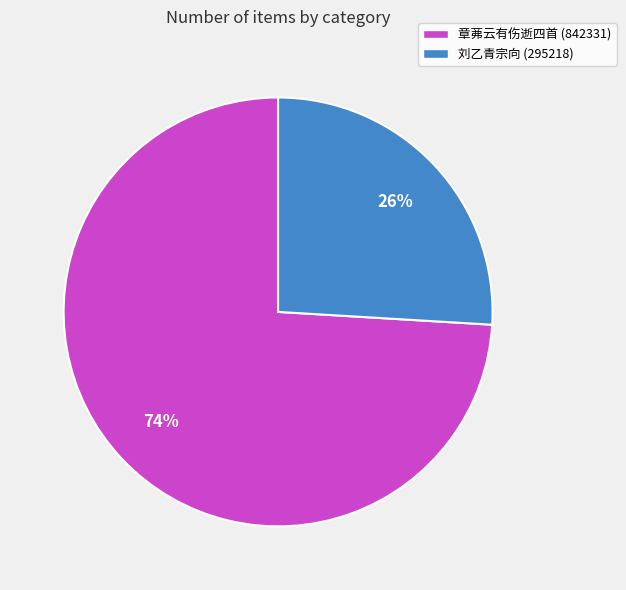

Does 章茀云有伤逝四首 (842331) account for over 50% of the chart?

Yes